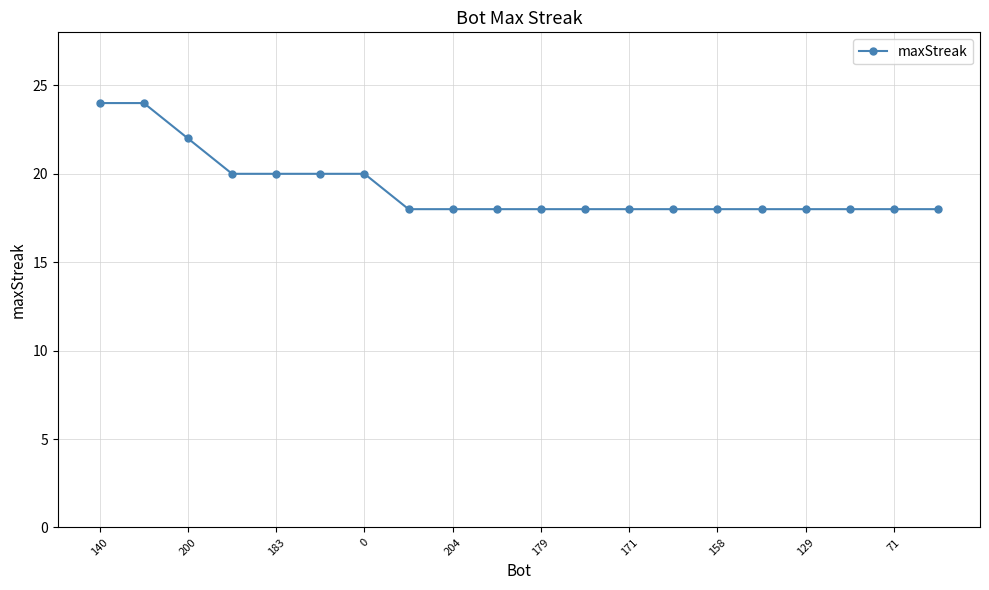

What is the value of the 14th point from the left?

18